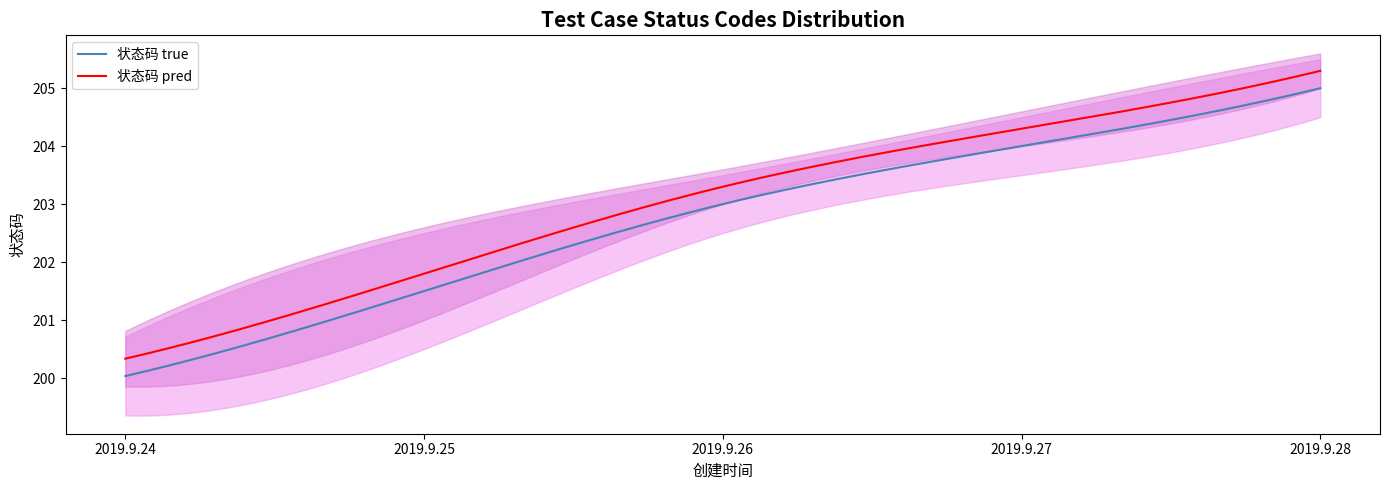

Count the 状态码 pred values in the range 201 to 203.

3